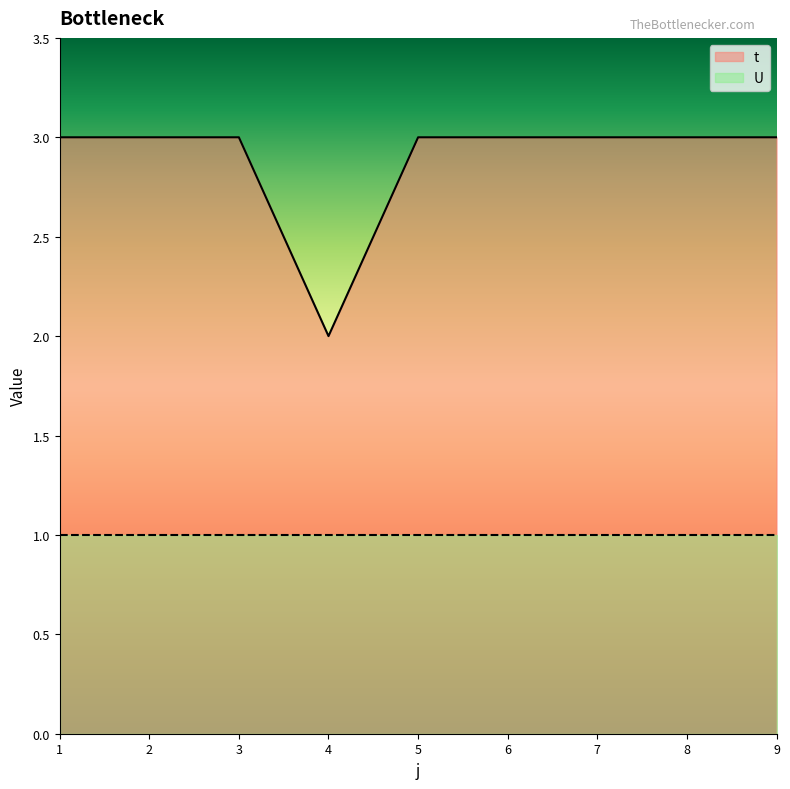

What is the minimum value shown in the chart?

1